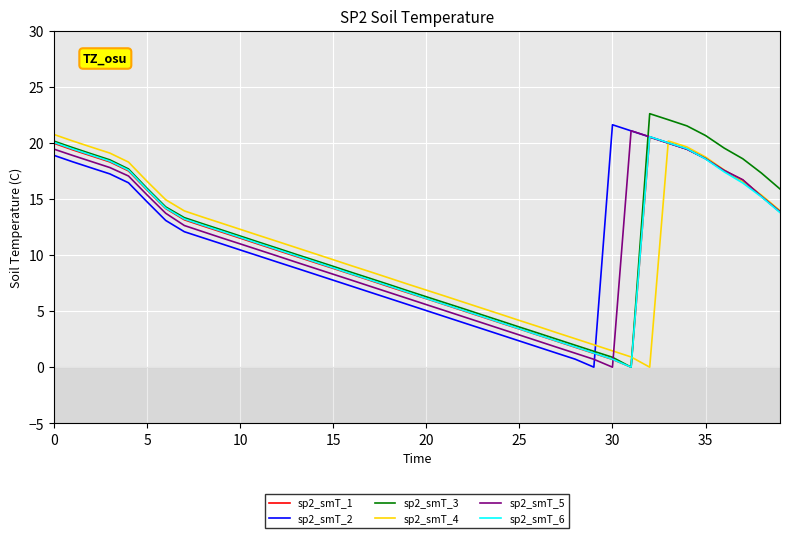

Which series ends up on top after the final intersection of sp2_smT_2 and sp2_smT_3?

sp2_smT_3